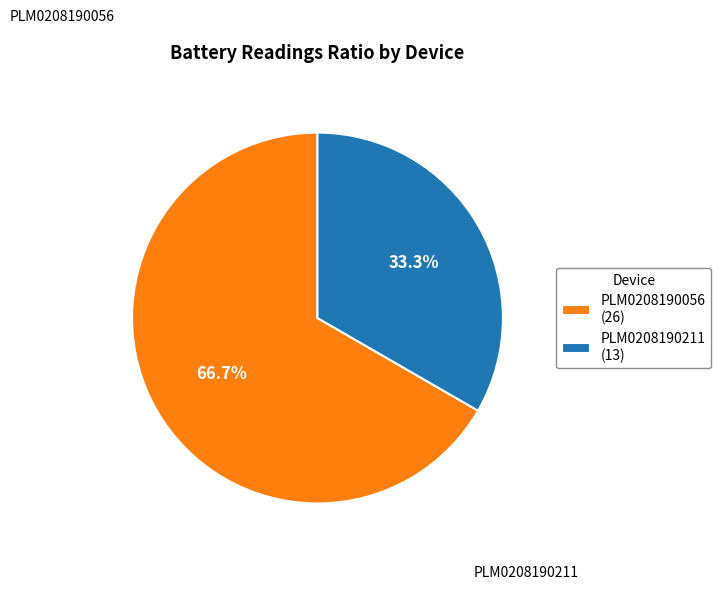

Rank the categories by value from highest to lowest.

PLM0208190056 (26), PLM0208190211 (13)